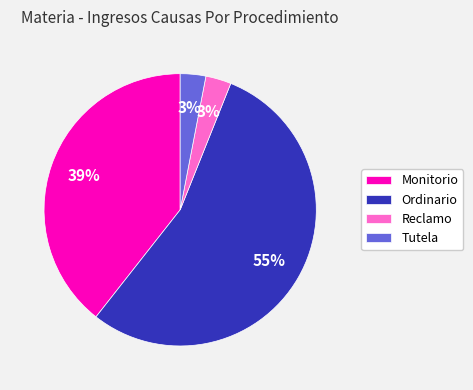

Does Ordinario account for over 50% of the chart?

Yes